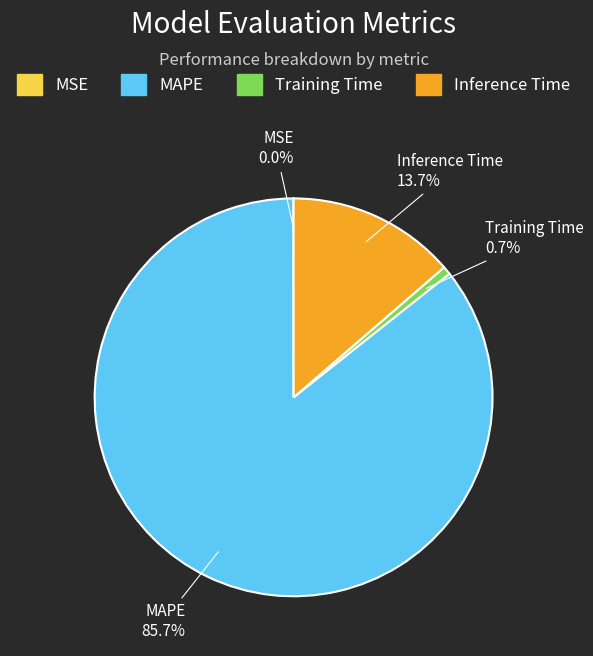

To the nearest percent, what is the average slice percentage?

25%